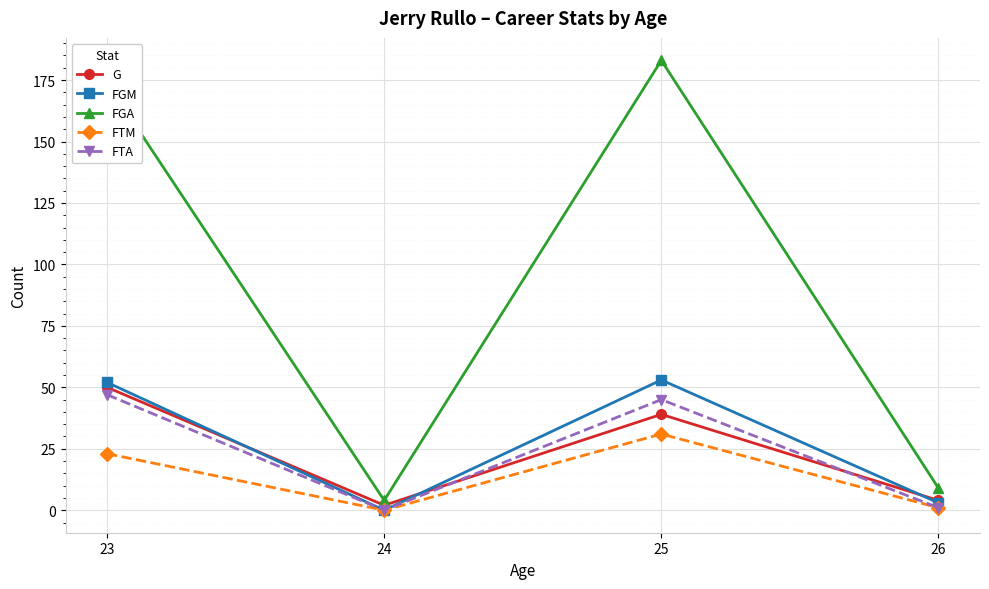

Which series has the largest range (max minus min)?

FGA